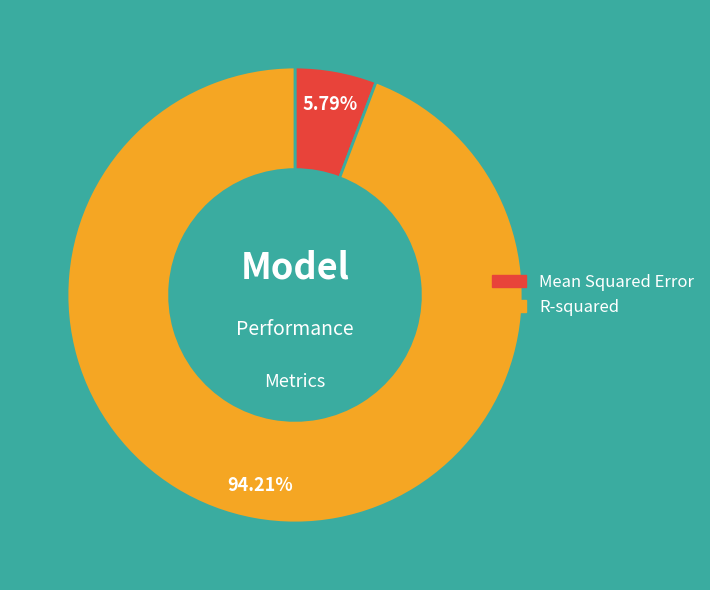

To the nearest percent, what percentage of the pie is Mean Squared Error?

6%